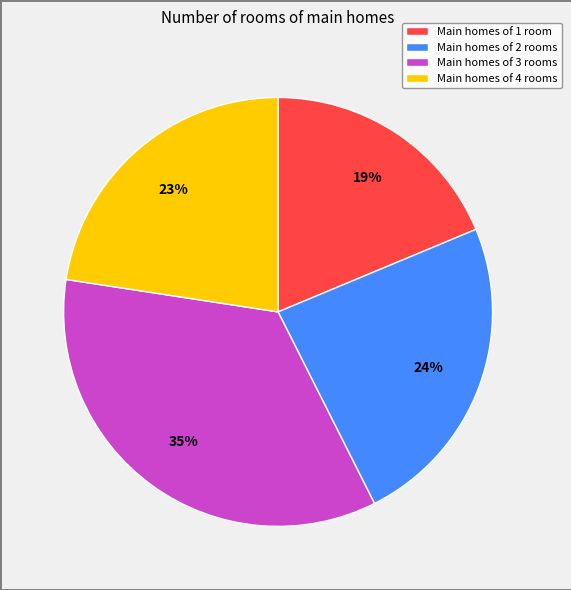

The Main homes of 2 rooms slice represents 24% of the pie. True or false?

True